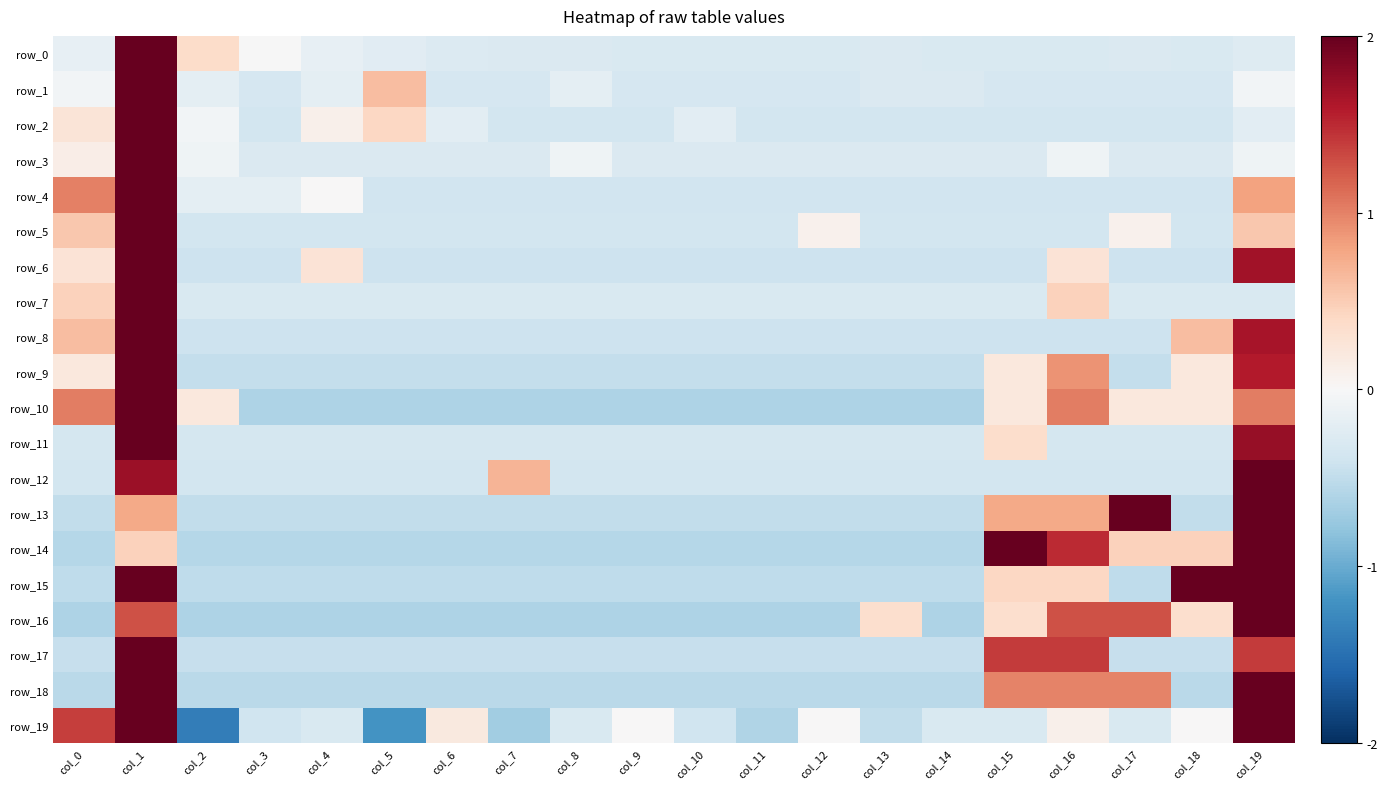

What is the sum of all row_3 values?

-2.3